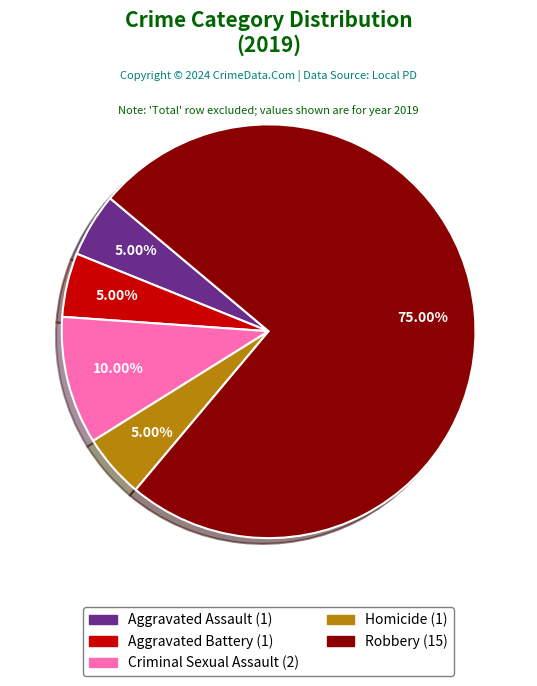

Which slice is the largest?

Robbery